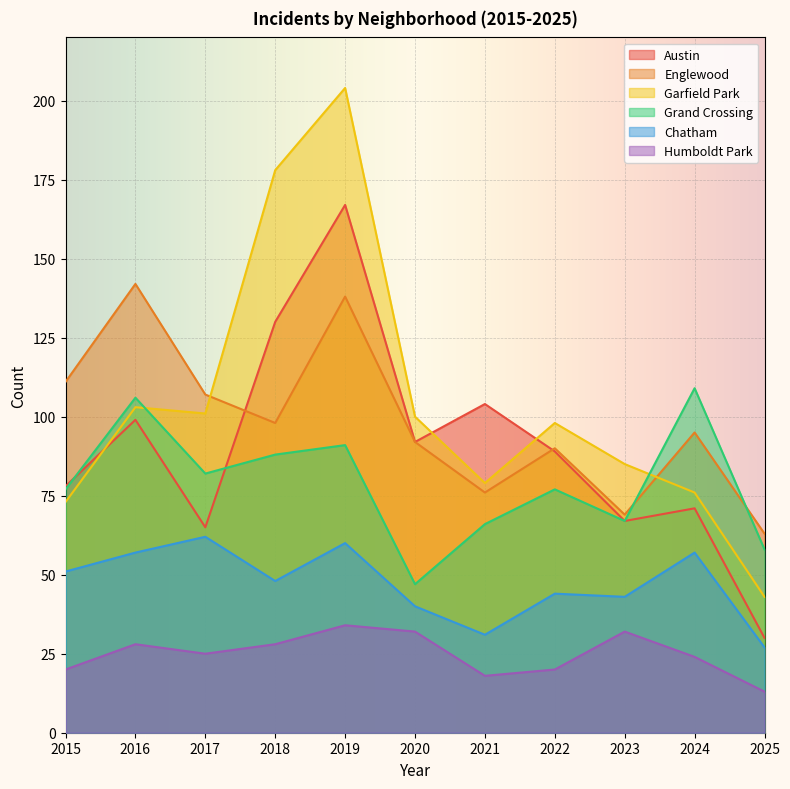

Is it true that Grand Crossing equals 110 at 2017?

False